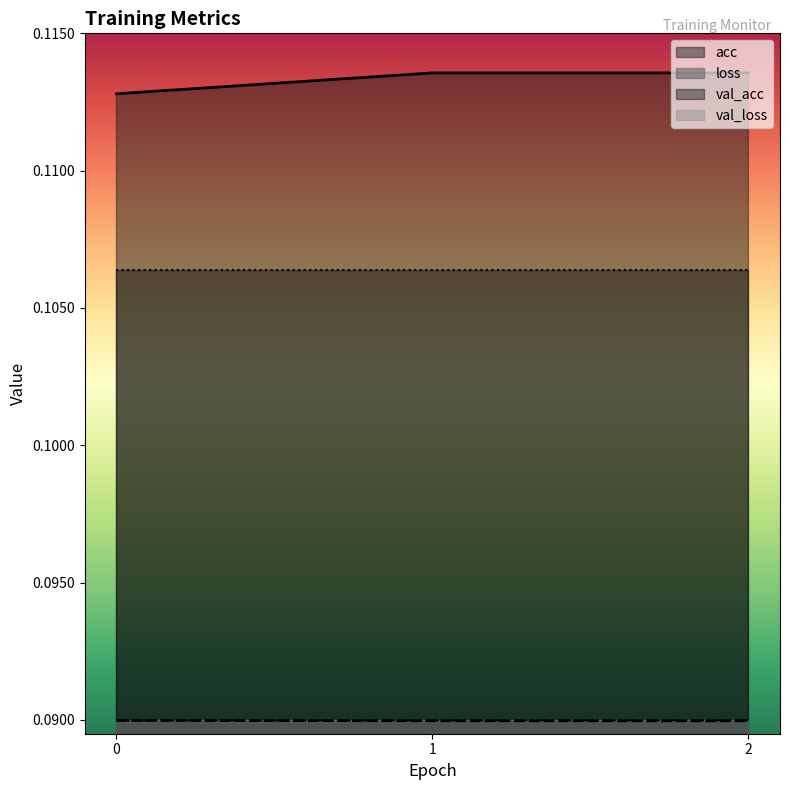

Rank the categories by loss value from lowest to highest.

2, 1, 0